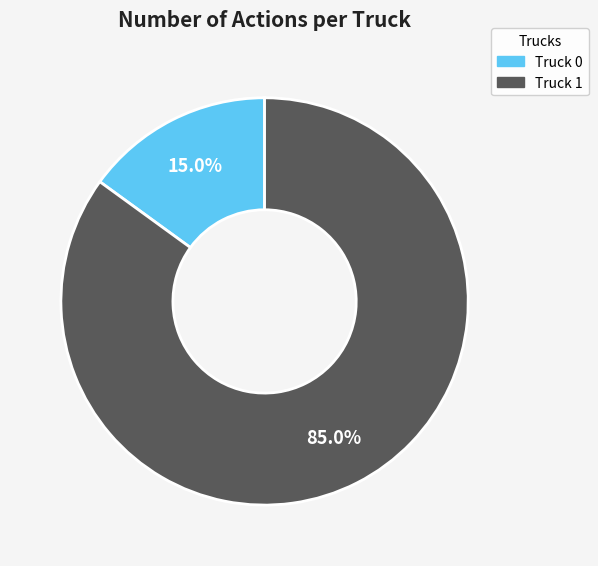

Rank the categories by value from highest to lowest.

Truck 1, Truck 0